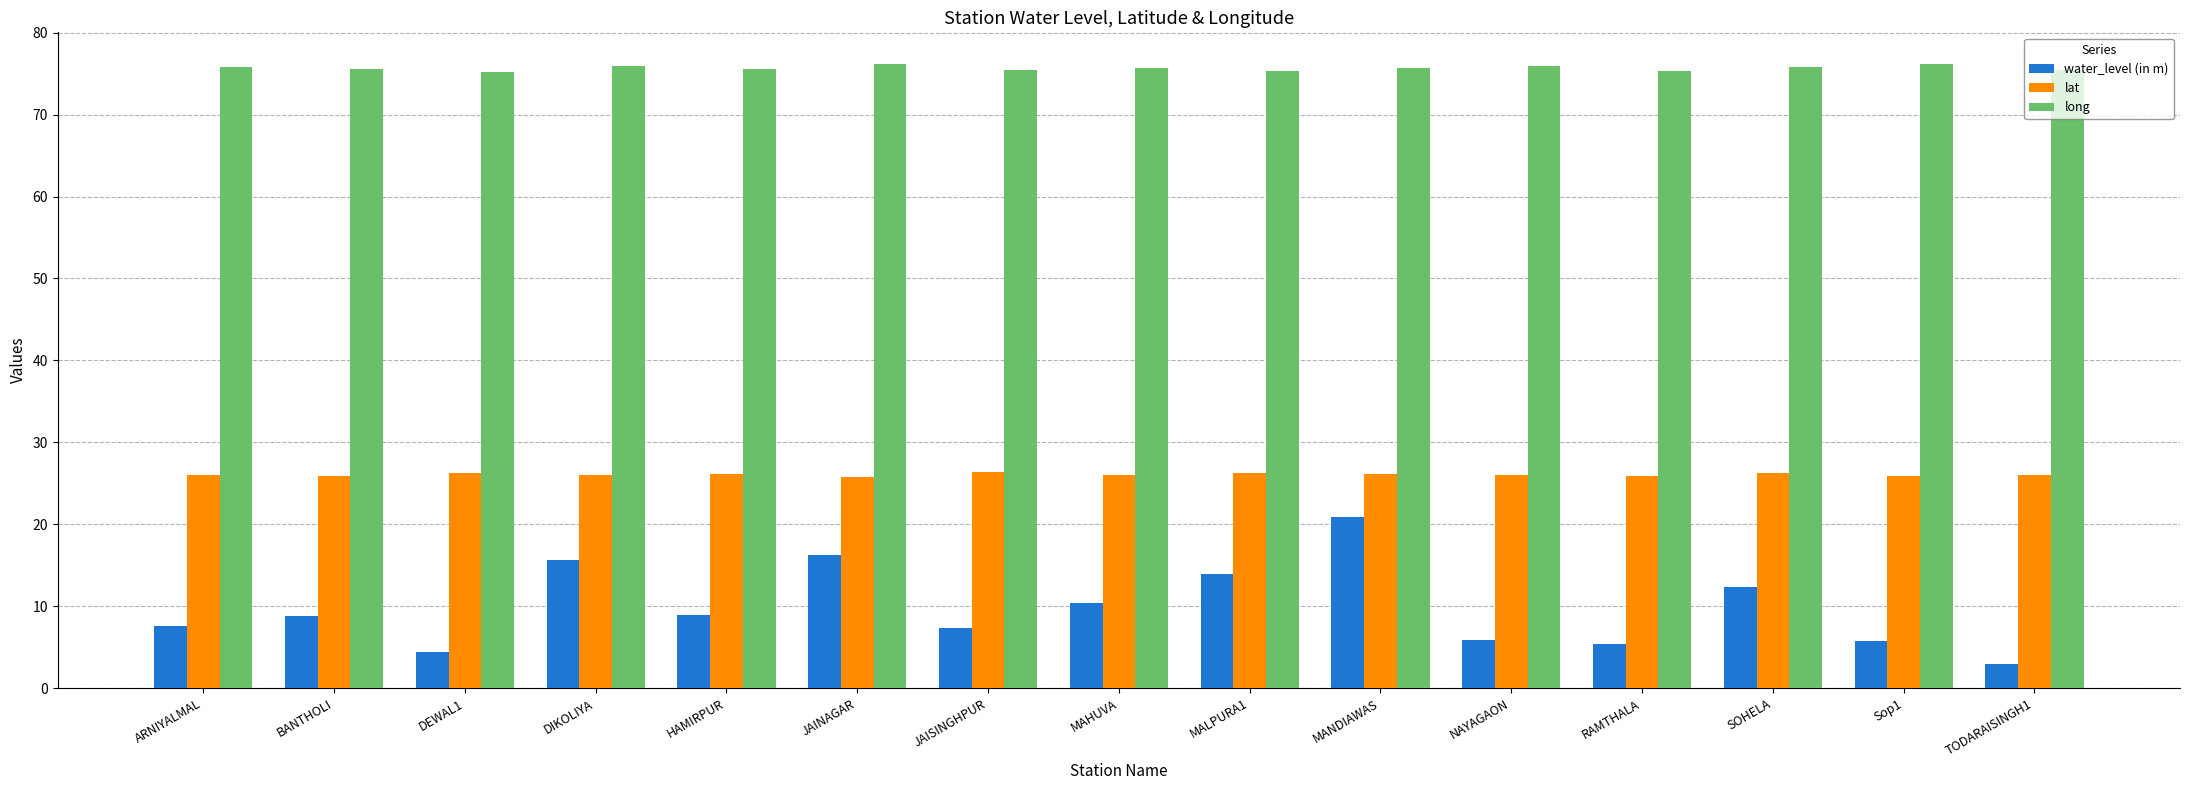

Rank the series at JAISINGHPUR from highest to lowest value.

long, lat, water_level (in m)